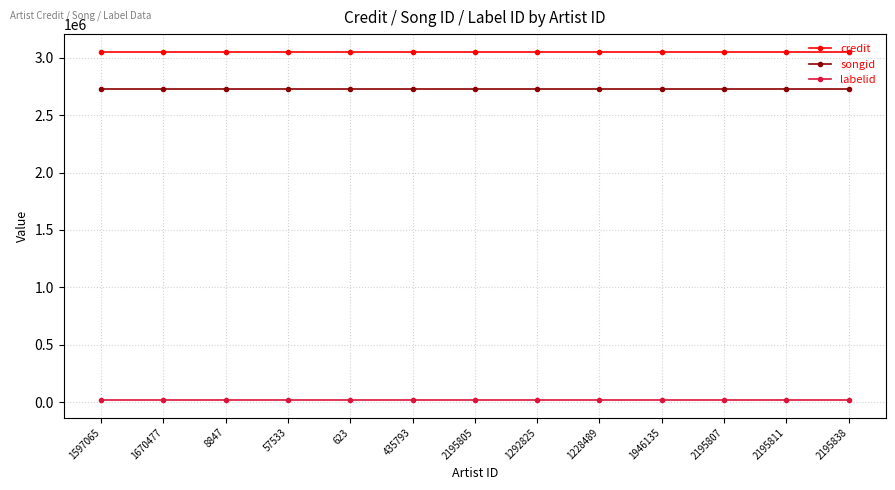

What is the sum of the songid values at 623 and 2195838?

5450244